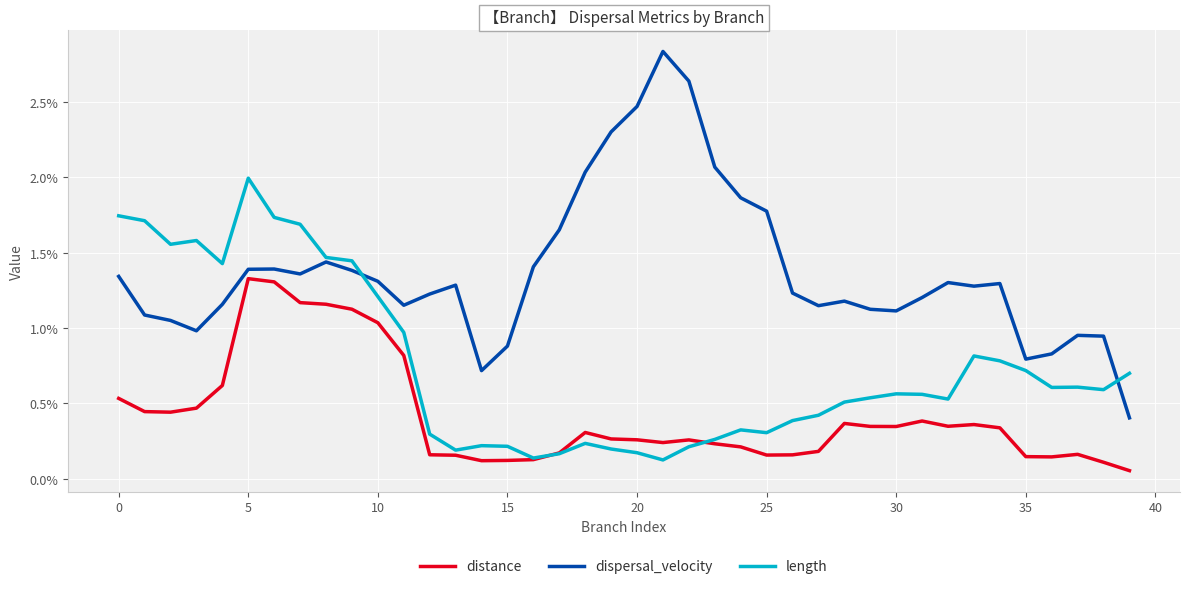

What are all the series names shown in the legend?

distance, dispersal_velocity, length